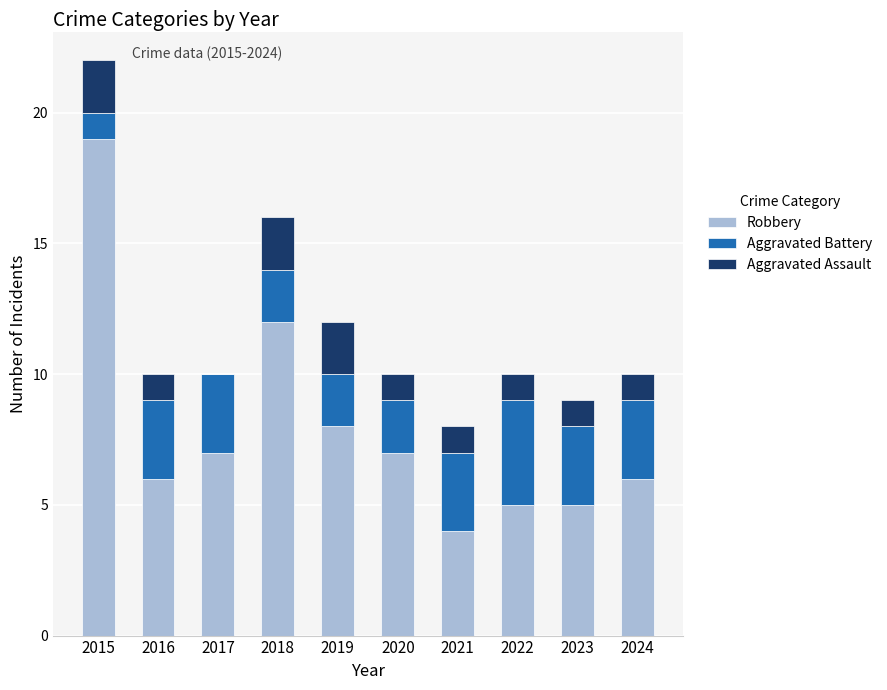

At which category is the sum across all series the highest?

2015